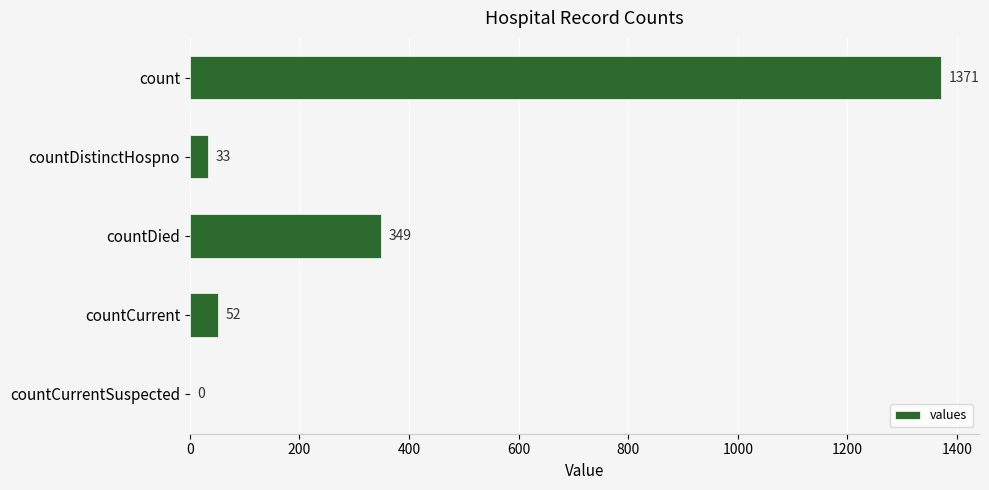

What is the ratio of the value at count to the value at countCurrent?

26.4